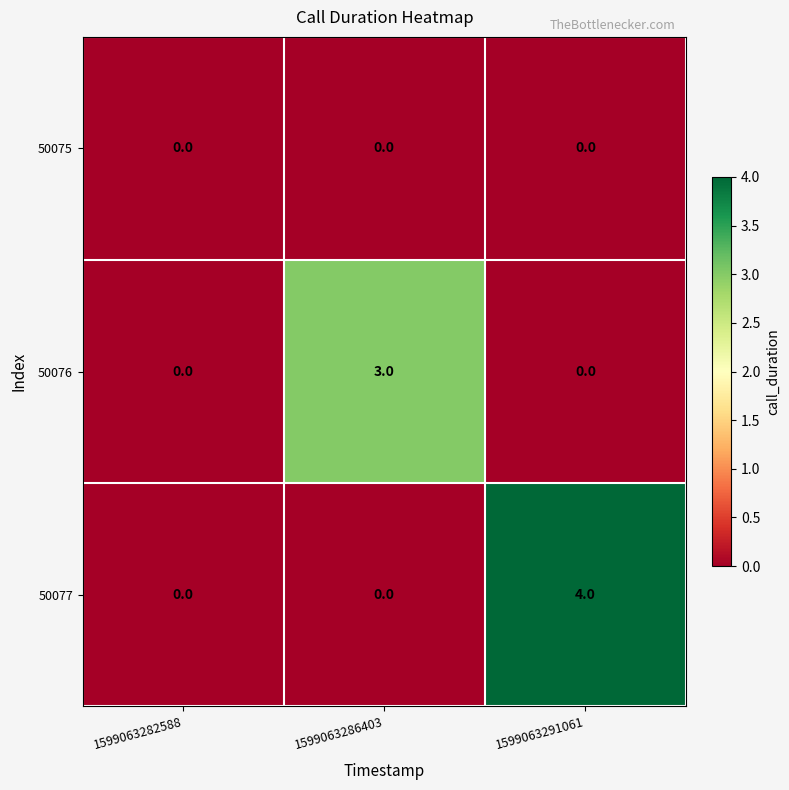

What is the difference between the maximum and minimum values in the 50077 series?

4